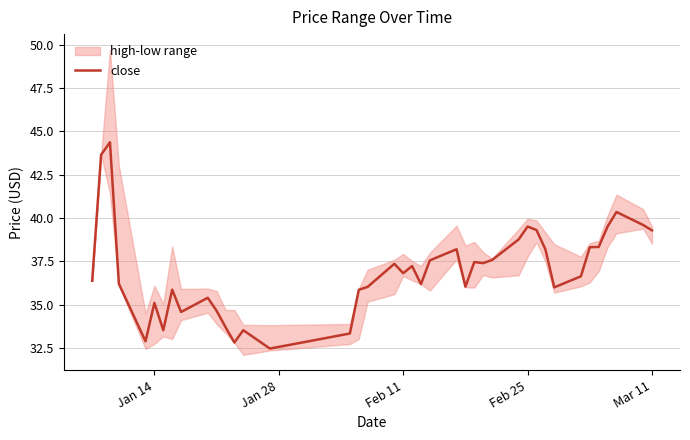

The value of close at Mar 11 is 39.3. True or false?

True